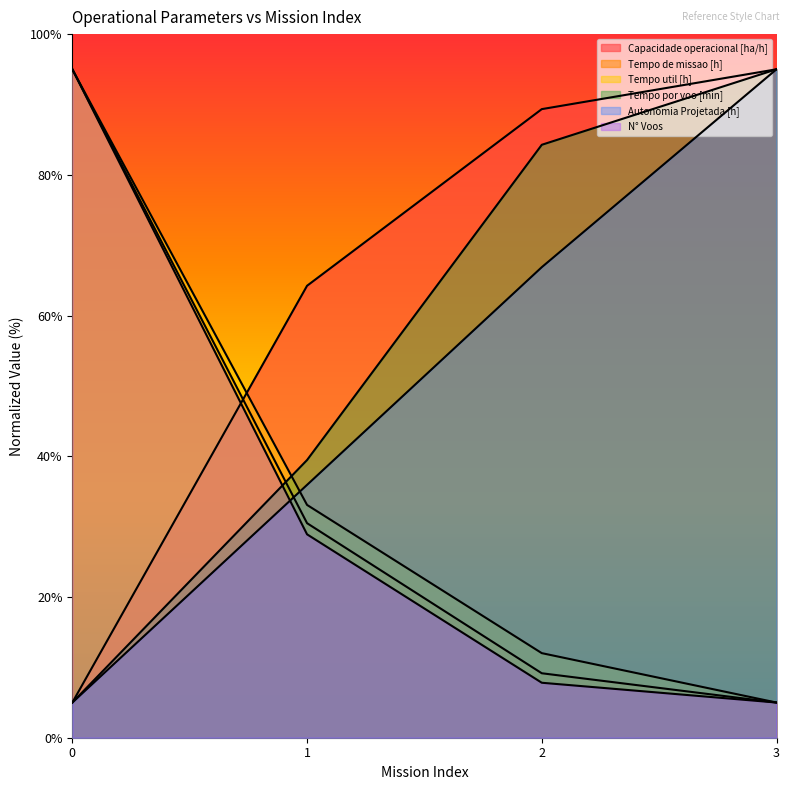

Which has a higher value, 0 or 2?

2